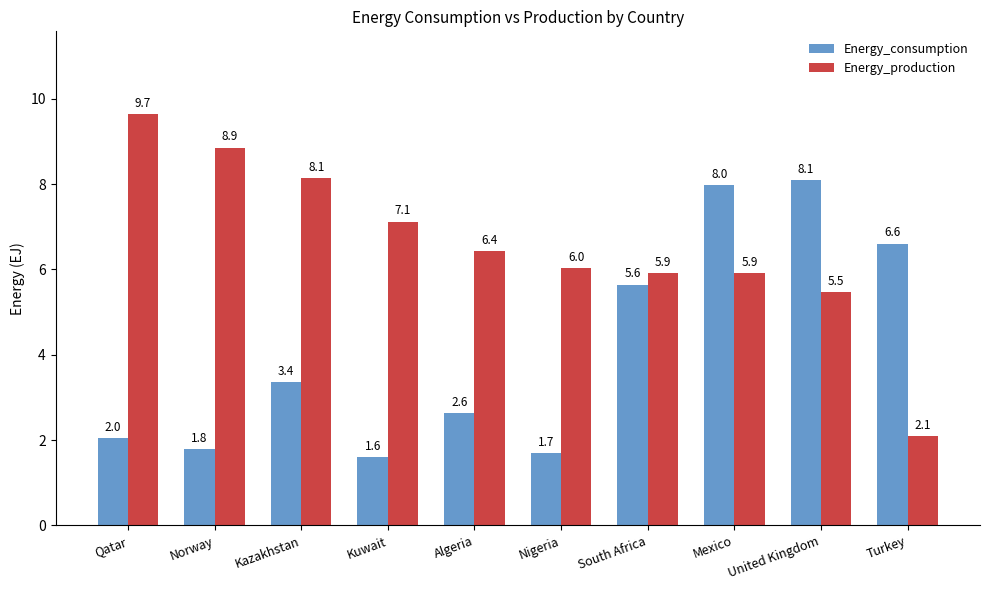

Which series has the largest range (max minus min)?

Energy_production